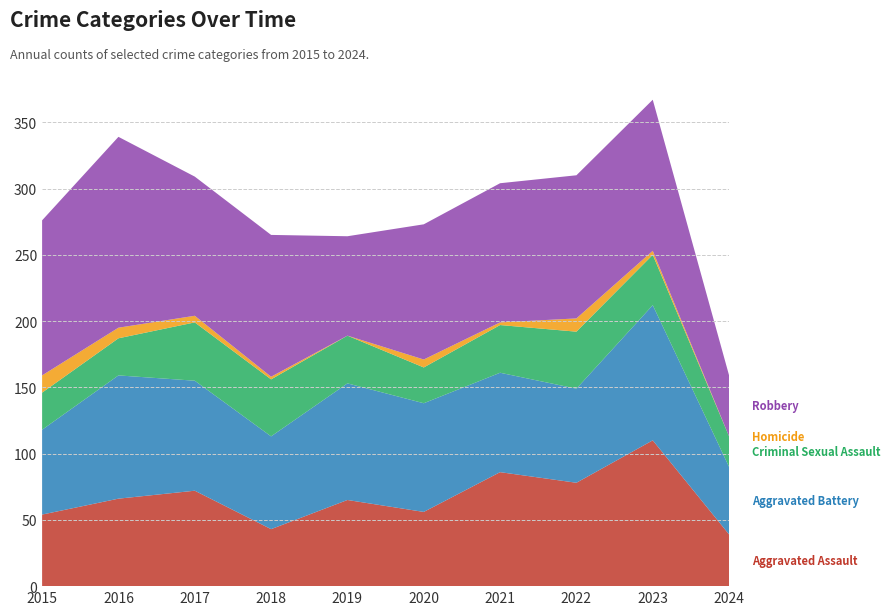

Reading right to left, transcribe all the data shown in this chart.

Aggravated Assault: 39	110	78	86	56	65	43	72	66	54
Aggravated Battery: 51	102	71	75	82	88	70	83	93	64
Criminal Sexual Assault: 23	38	43	36	27	36	43	44	28	28
Homicide: 0	3	10	2	6	0	2	5	8	13
Robbery: 46	114	108	105	102	75	107	105	144	117